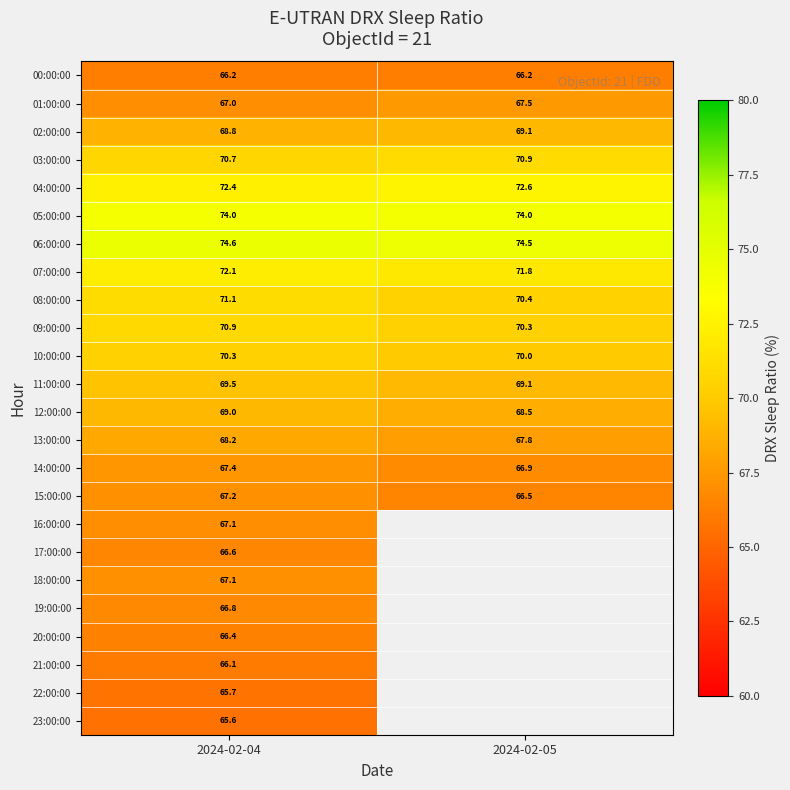

At how many categories does at least one series exceed 71?

2